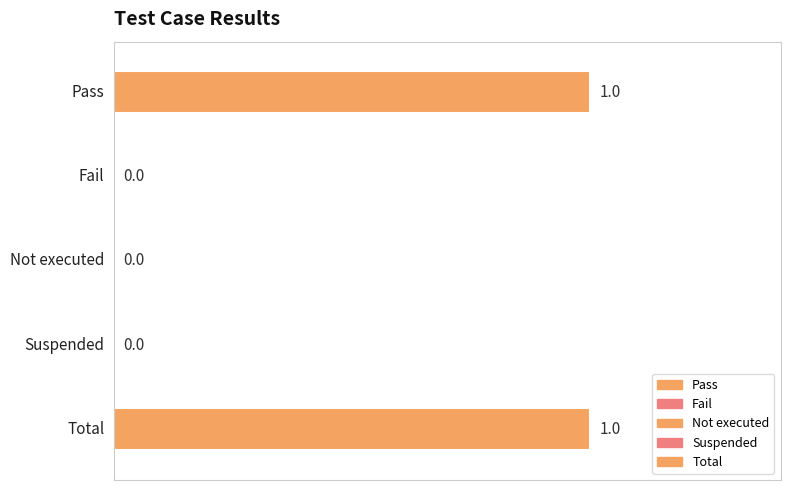

Count the values in the range 0 to 1.

5